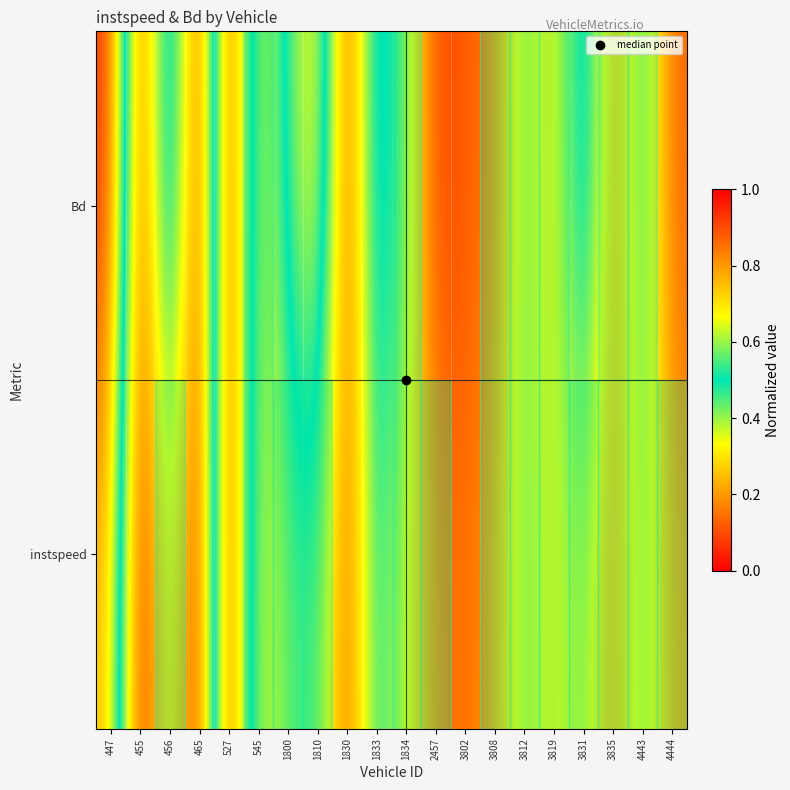

What is the maximum value shown in the chart?

1.0